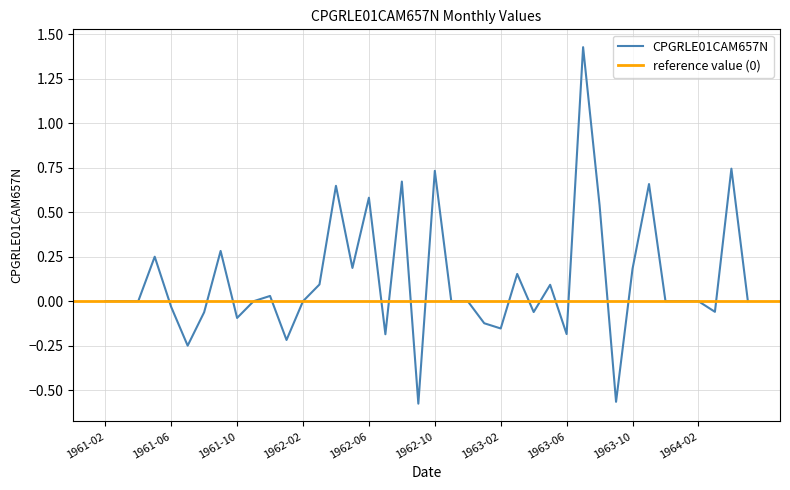

Rank the categories by value from lowest to highest.

1962-09, 1963-09, 1961-07, 1962-01, 1962-07, 1963-06, 1963-02, 1963-01, 1961-10, 1961-08, 1963-04, 1964-03, 1961-06, 1961-02, 1961-03, 1961-04, 1961-11, 1962-02, 1962-11, 1962-12, 1963-12, 1964-01, 1964-02, 1964-05, 1961-12, 1963-05, 1962-03, 1963-03, 1963-10, 1962-05, 1961-05, 1961-09, 1963-08, 1962-06, 1962-04, 1963-11, 1962-08, 1962-10, 1964-04, 1963-07